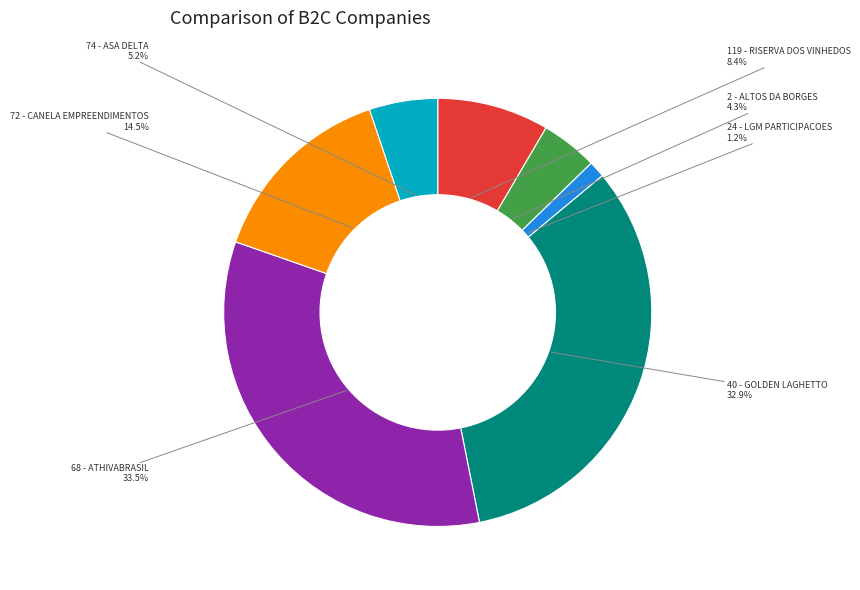

What is the largest slice in the pie chart?

68 - ATHIVABRASIL